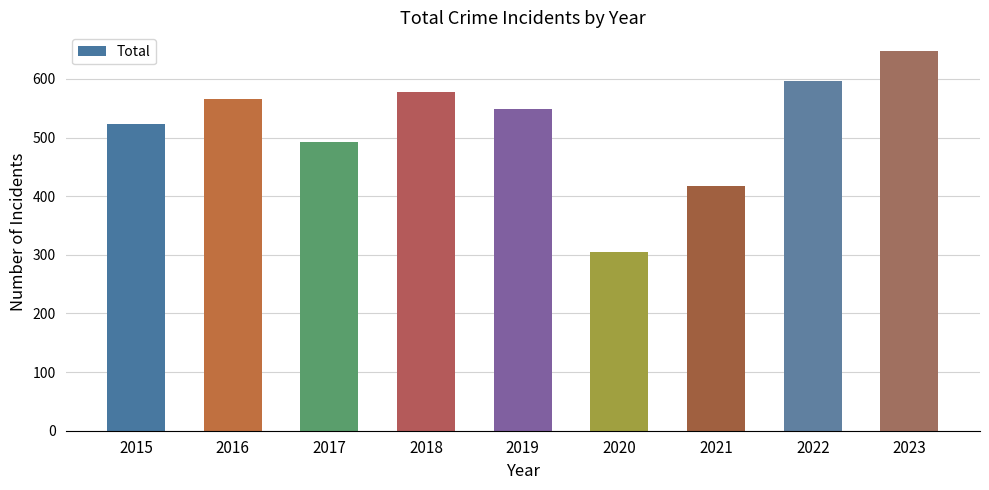

What is the value of the 7th bar from the left?

418